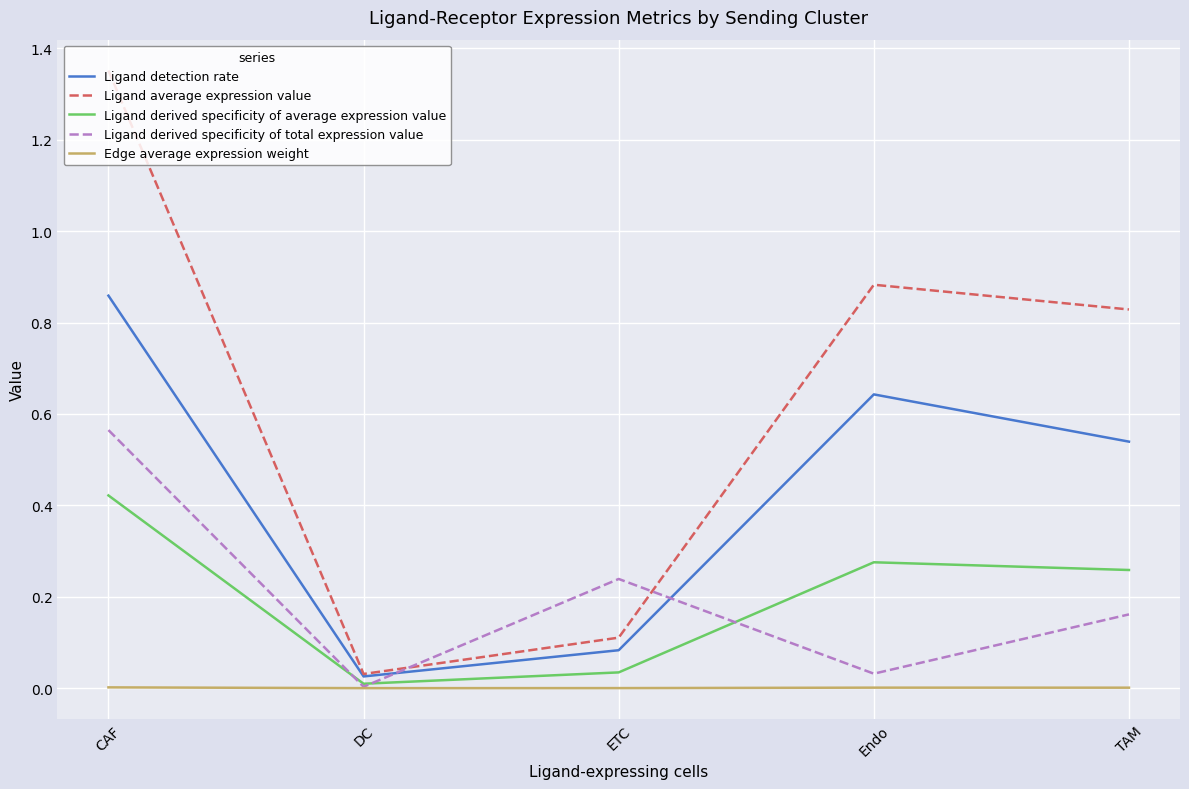

Which label corresponds to the largest value in the chart?

CAF